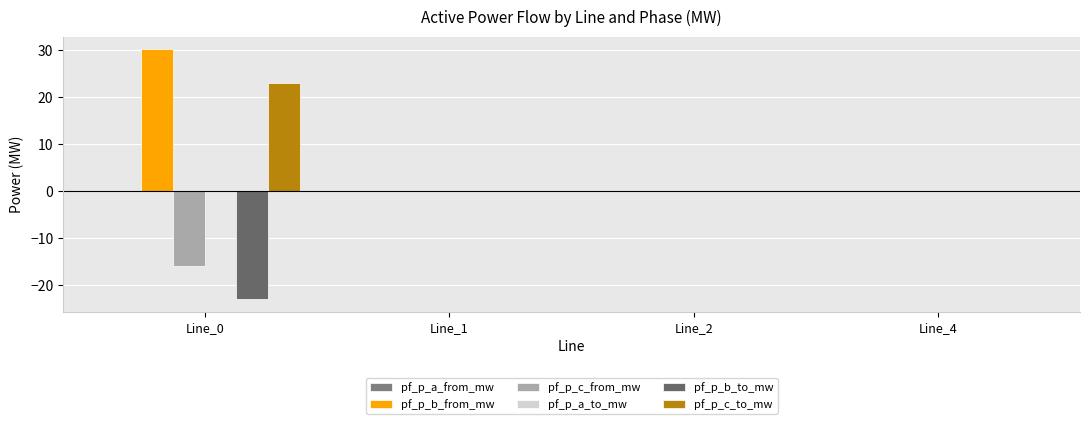

Rank the series by their maximum value, from highest to lowest.

pf_p_b_from_mw, pf_p_c_to_mw, pf_p_a_from_mw, pf_p_c_from_mw, pf_p_a_to_mw, pf_p_b_to_mw